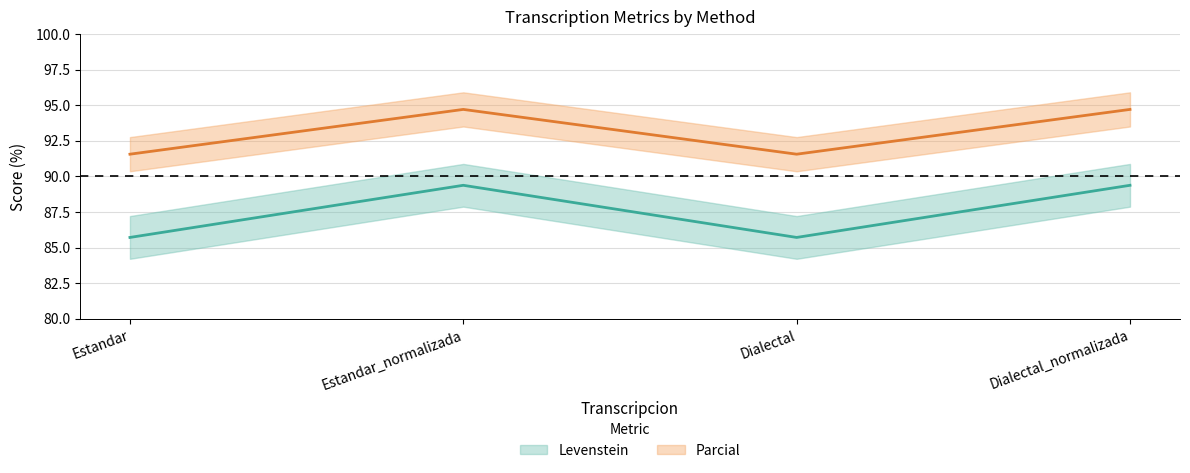

How many data points in Parcial are above 94?

2